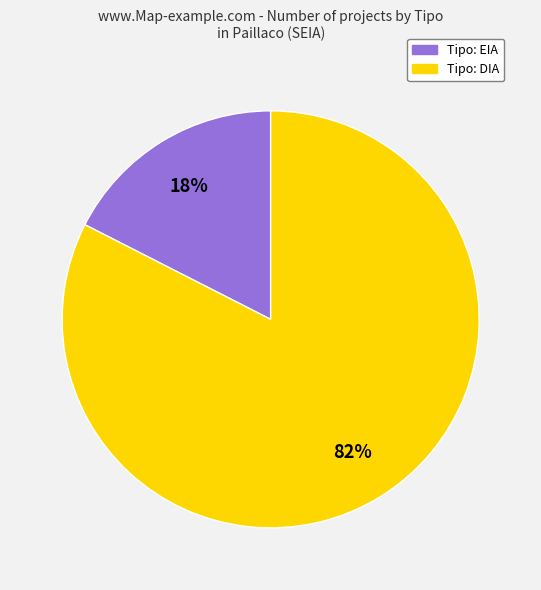

Do Tipo: DIA and Tipo: EIA together represent more than half of the pie?

Yes